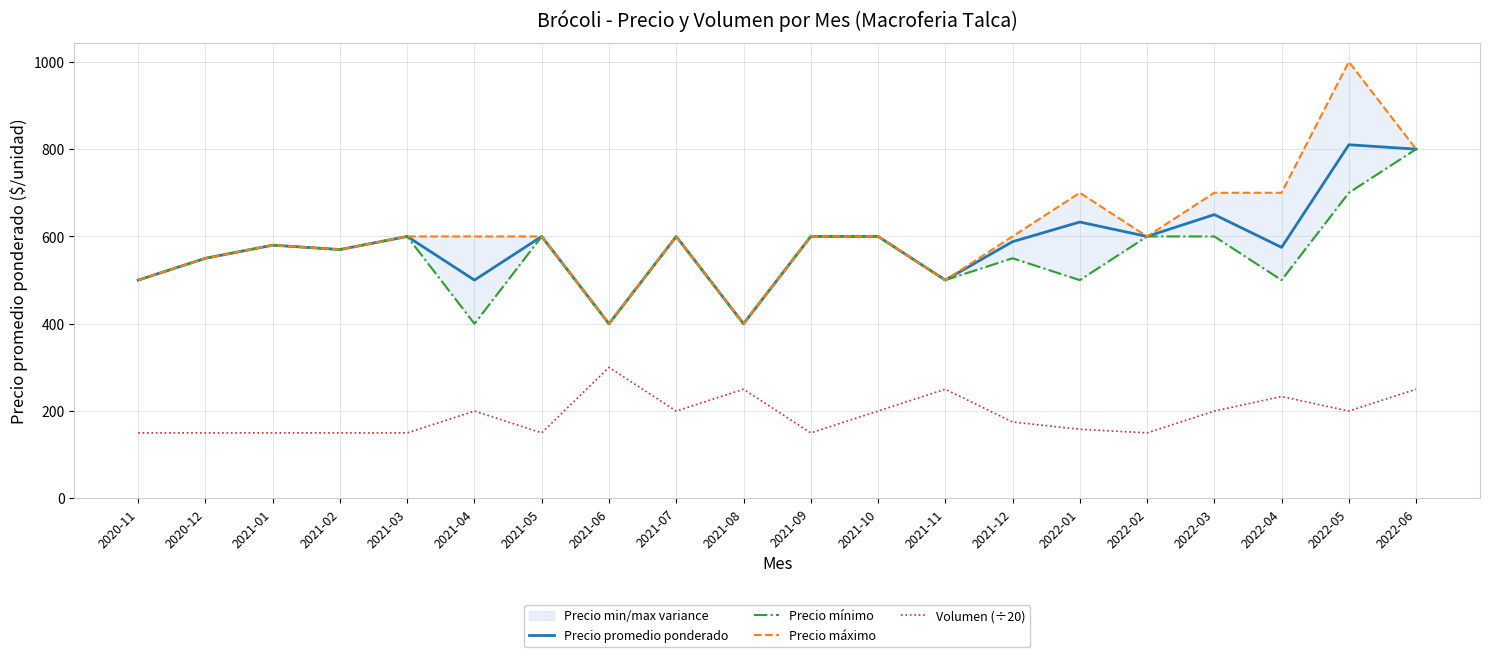

How many data points does each series have?

20